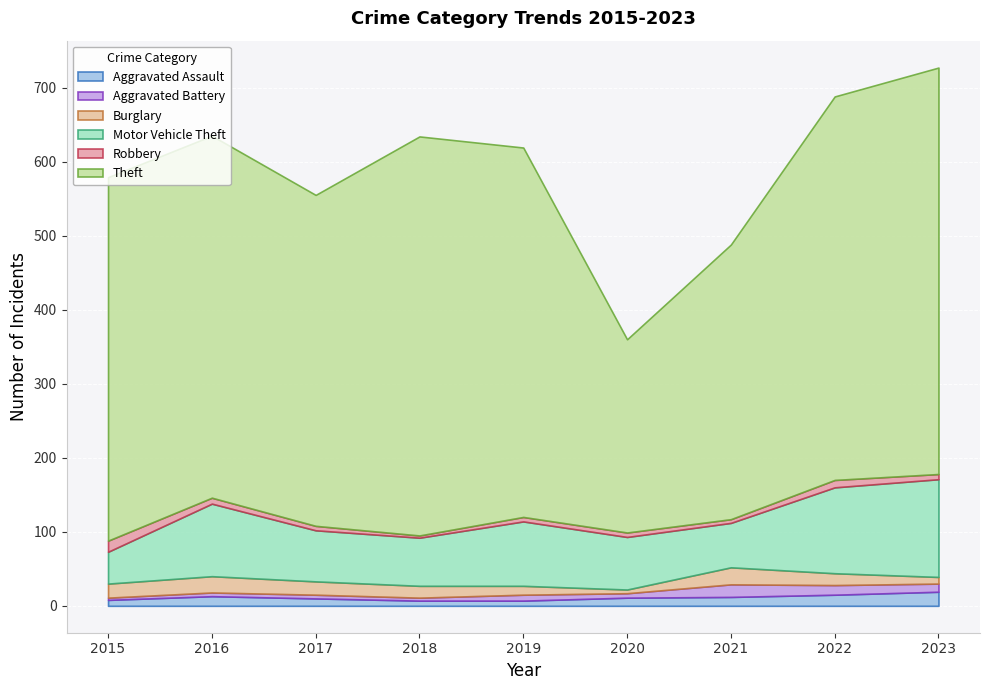

In Burglary, how many points are higher than both neighbors (excluding endpoints)?

2